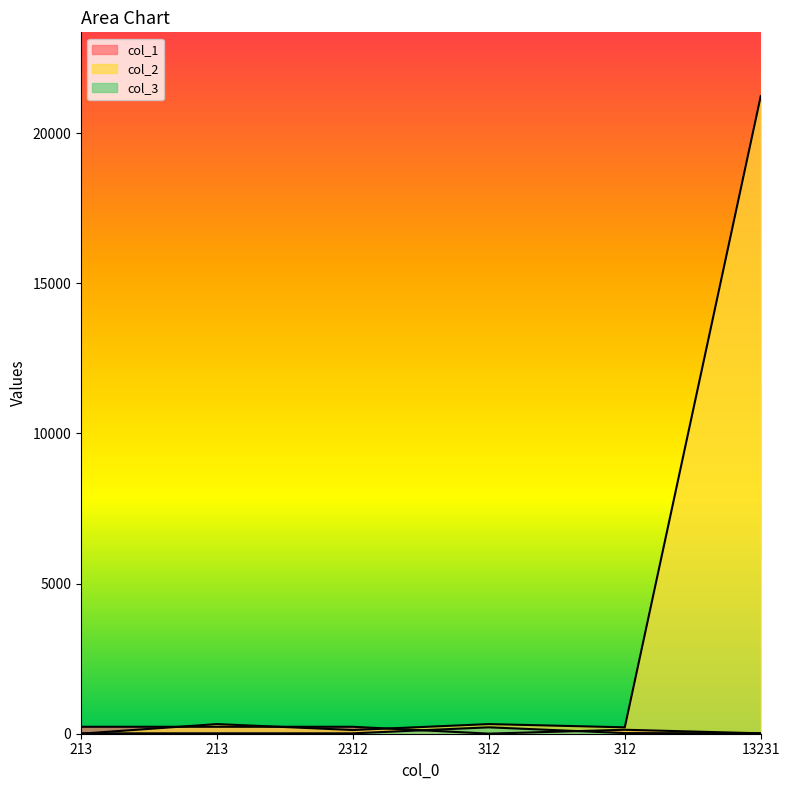

Which series has the largest total across all categories?

col_2